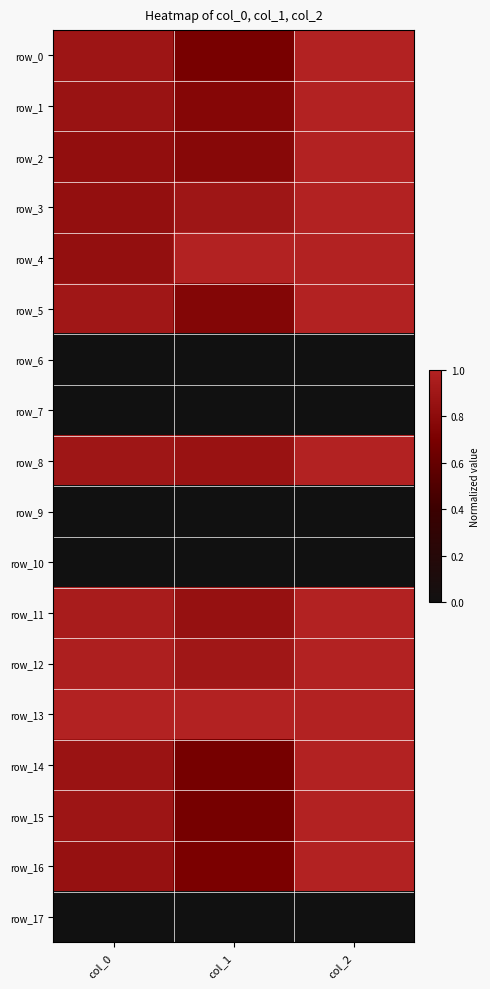

Which category has the lowest value across all series?

col_0